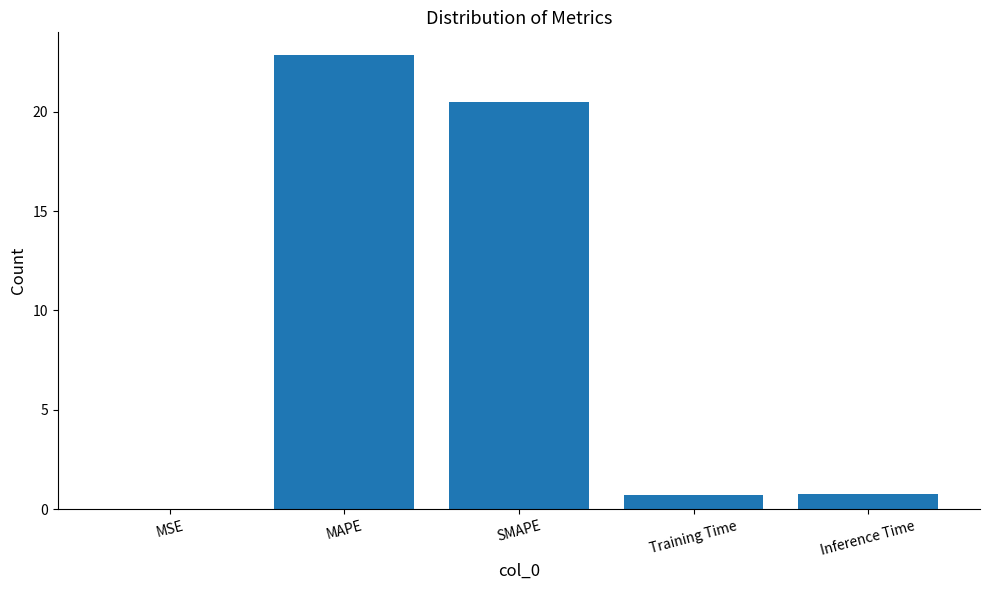

What is the sum of all values?

44.8